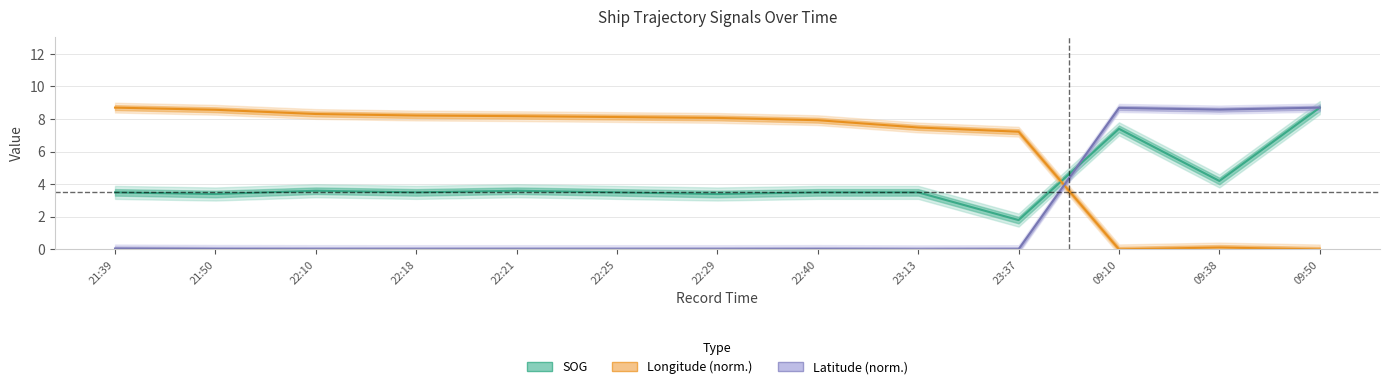

Reading left to right, what are all the values shown in this chart?

SOG: 3.5	3.4	3.6	3.5	3.6	3.5	3.4	3.5	3.5	1.8	7.4	4.2	8.7
Longitude: 8.7	8.6	8.3	8.2	8.2	8.1	8.1	7.9	7.5	7.2	0.0	0.1	0.0
Latitude: 0.1	0.0	0.0	0.0	0.0	0.0	0.0	0.0	0.0	0.0	8.7	8.6	8.7